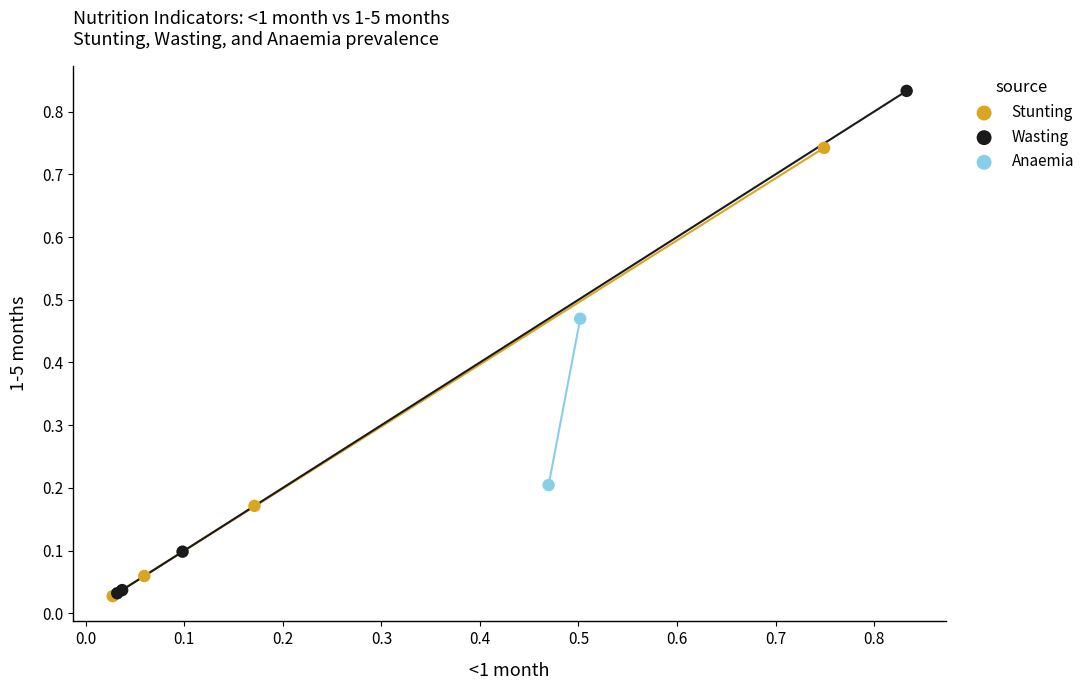

Which series has the largest Y range (max minus min)?

Wasting